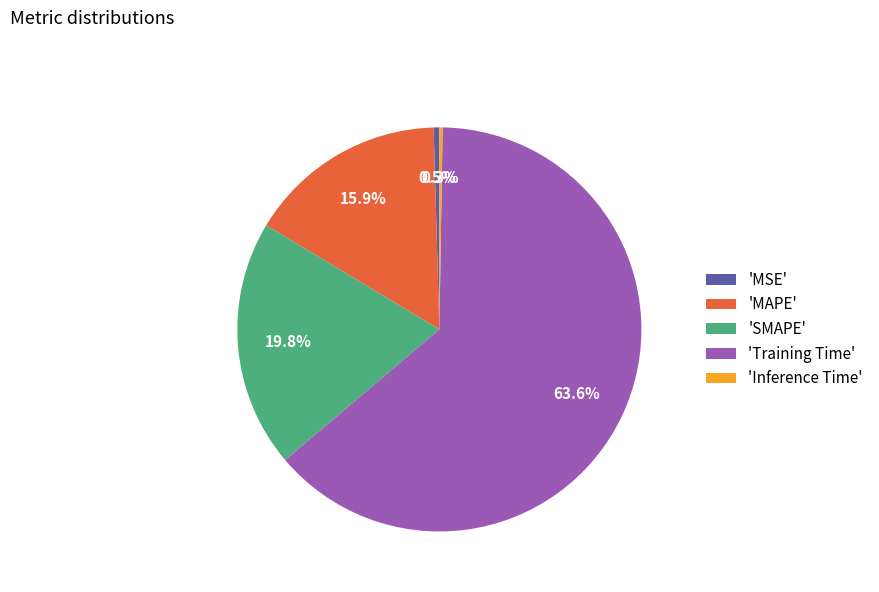

Does 'Training Time' account for over 50% of the chart?

Yes